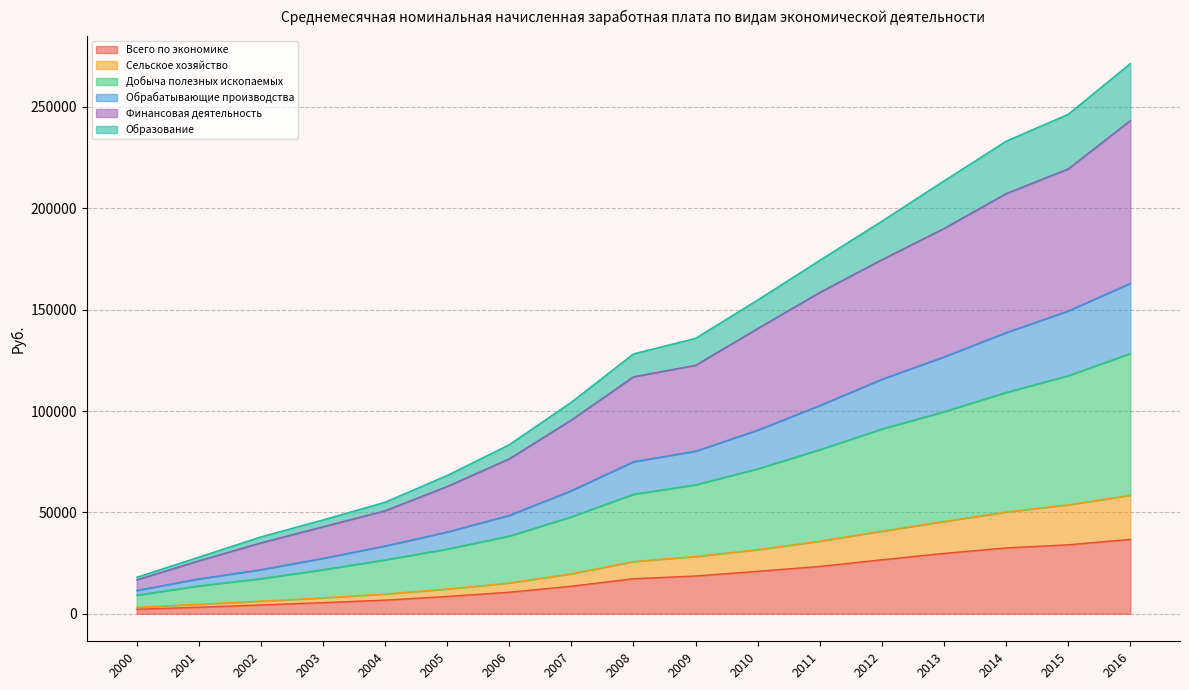

Which category has the lowest value in the Обрабатывающие производства series?

2000